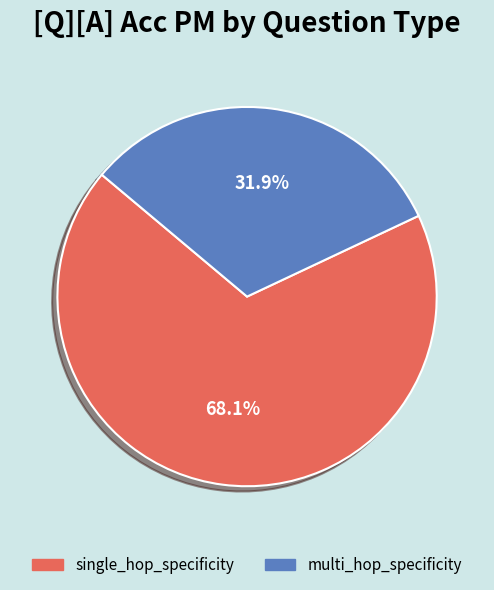

How many slices are in this pie chart?

2